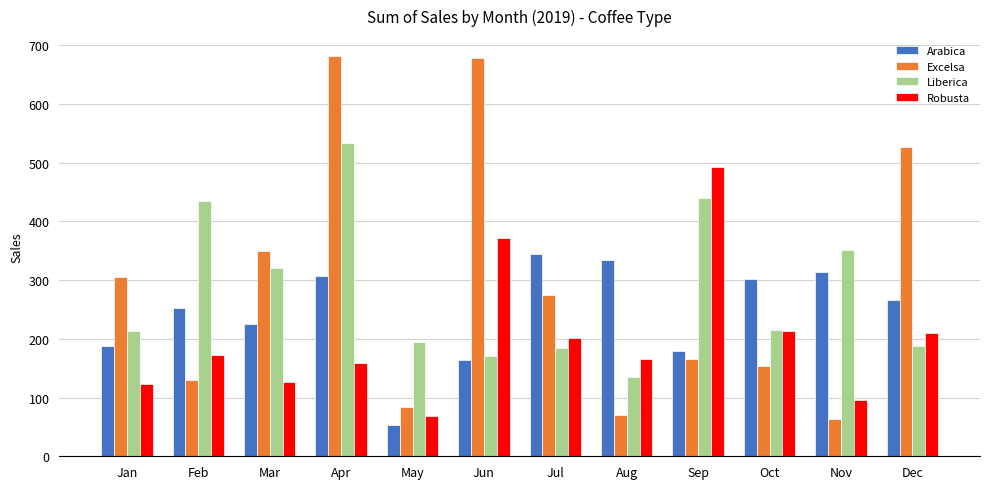

Which series changed the most between Jun and Nov?

Excelsa